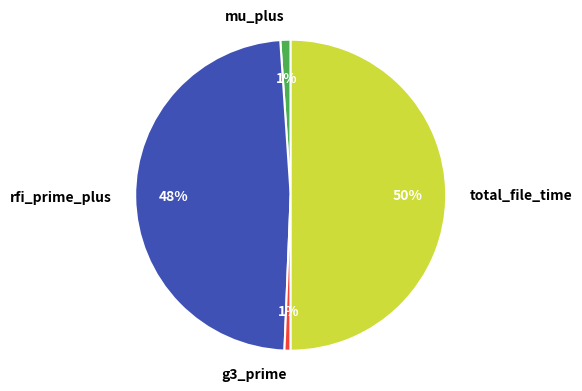

Is it true that total_file_time is 50% of the pie?

True